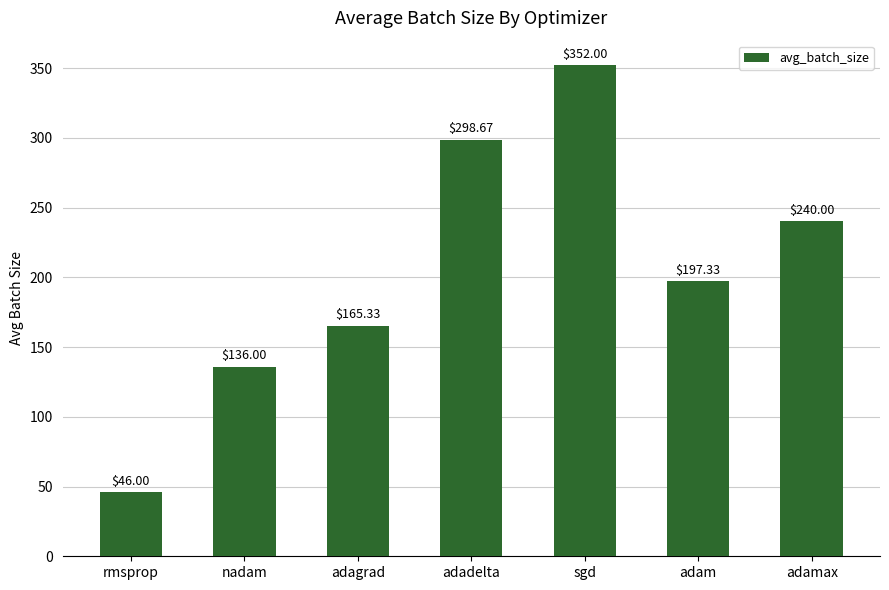

List the labels in order of value, smallest first.

rmsprop, nadam, adagrad, adam, adamax, adadelta, sgd